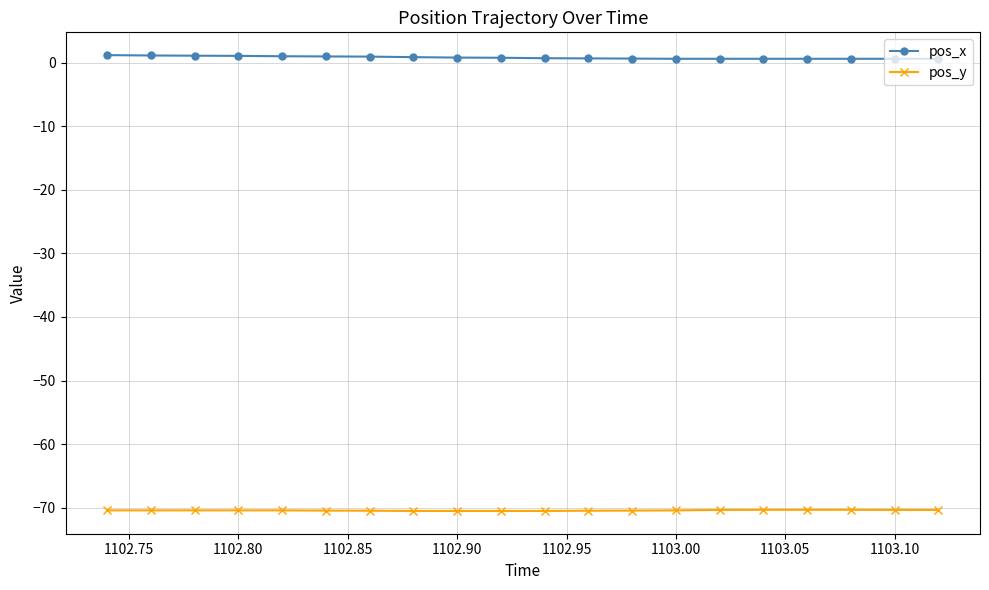

What is the highest value of the pos_y series?

-70.4